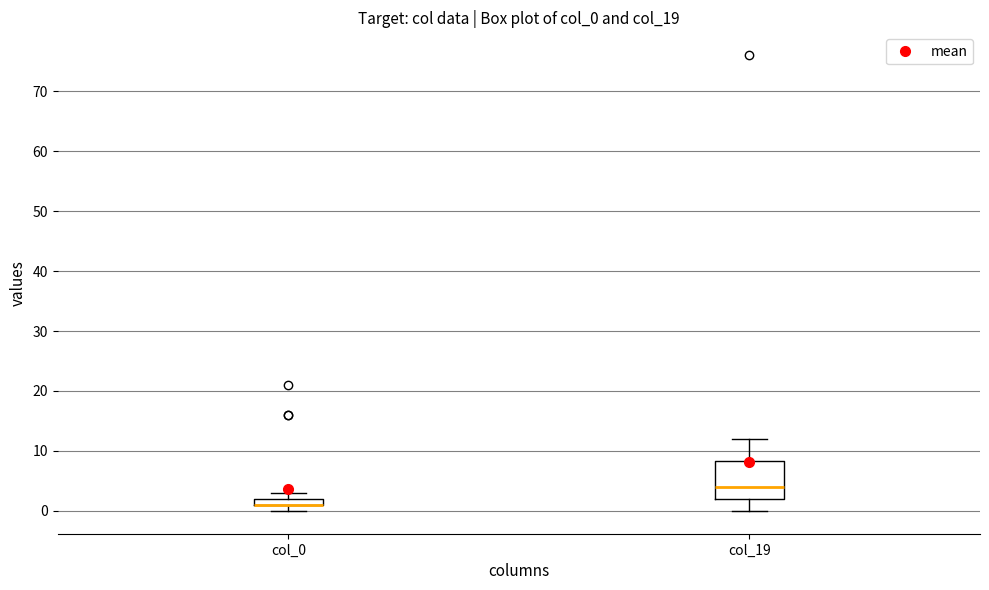

Which box is the tallest, from its lower edge to its upper edge?

col_19